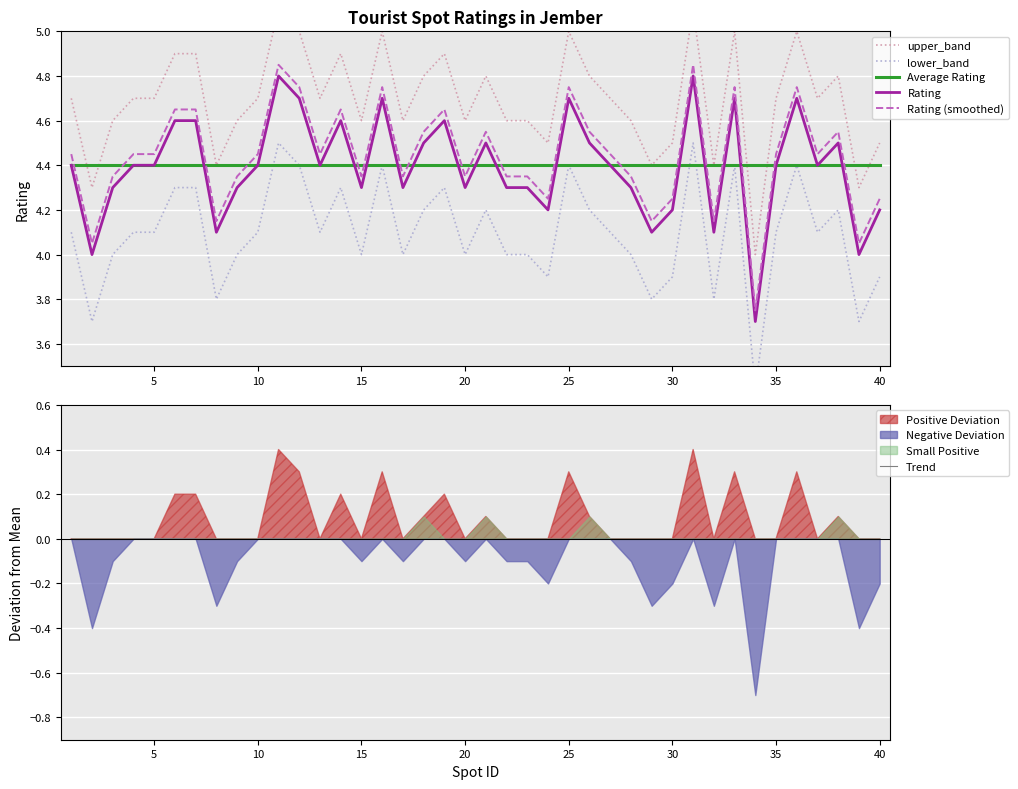

Which series ends up on top after the final intersection of Average Rating and Rating (smoothed)?

Average Rating